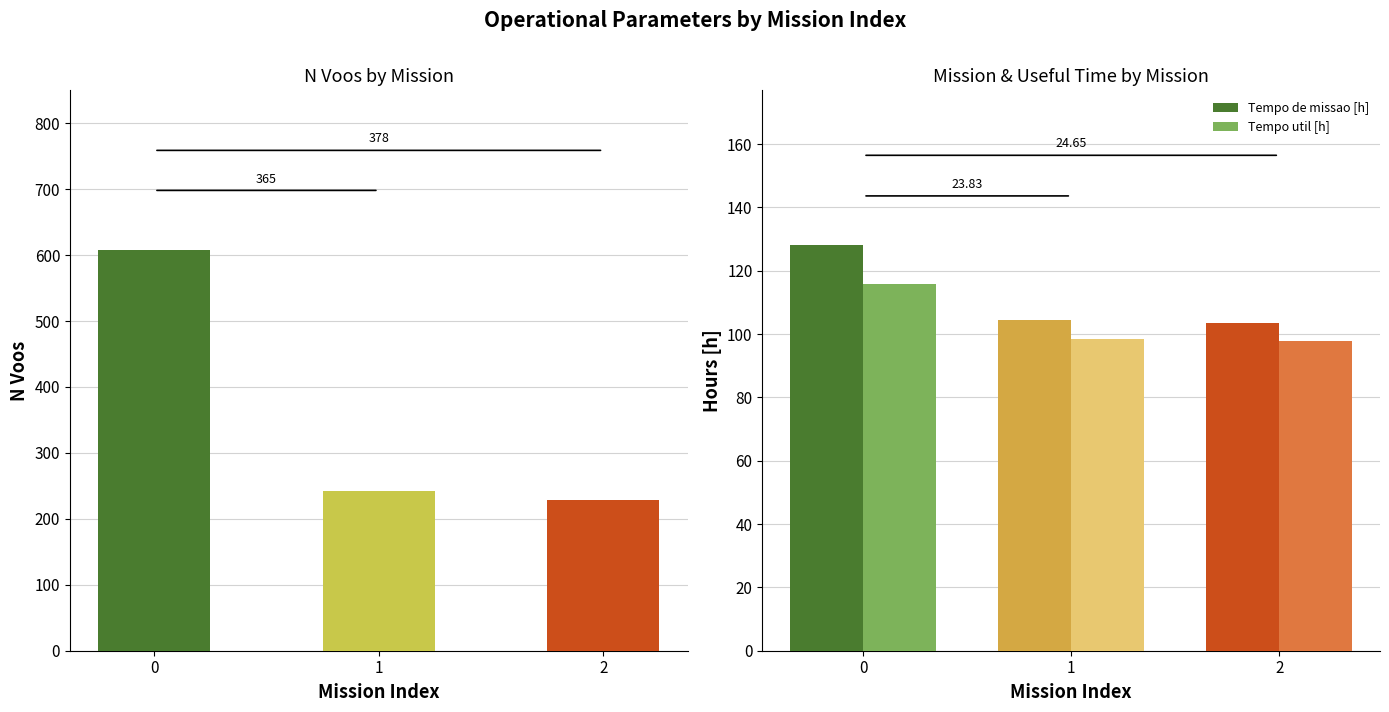

At how many categories does at least one series exceed 495?

1